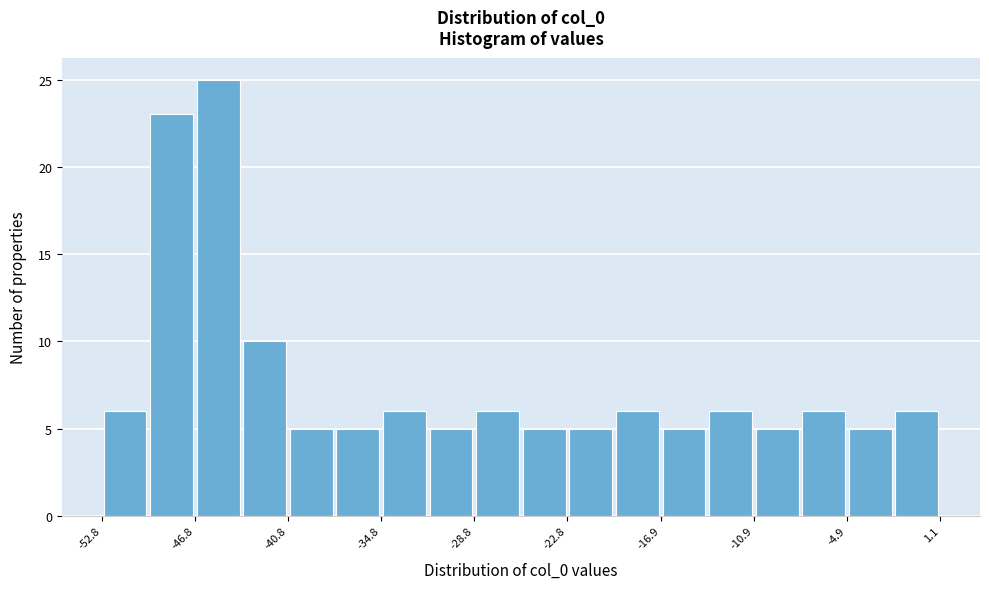

Around what value on the x-axis is the tallest bar? Give the approximate position of its centre, as read against the axis.

-45